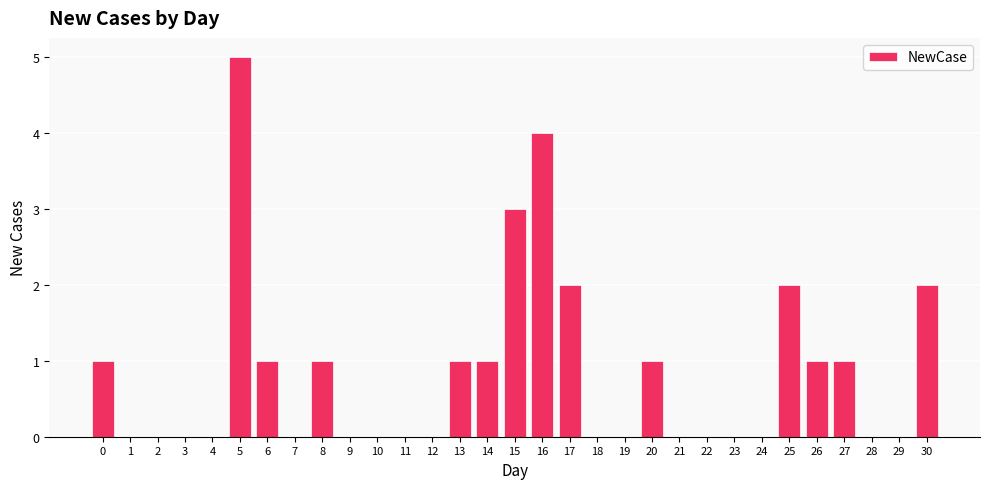

Reading right to left, what are all the values shown in this chart?

2	0	0	1	1	2	0	0	0	0	1	0	0	2	4	3	1	1	0	0	0	0	1	0	1	5	0	0	0	0	1